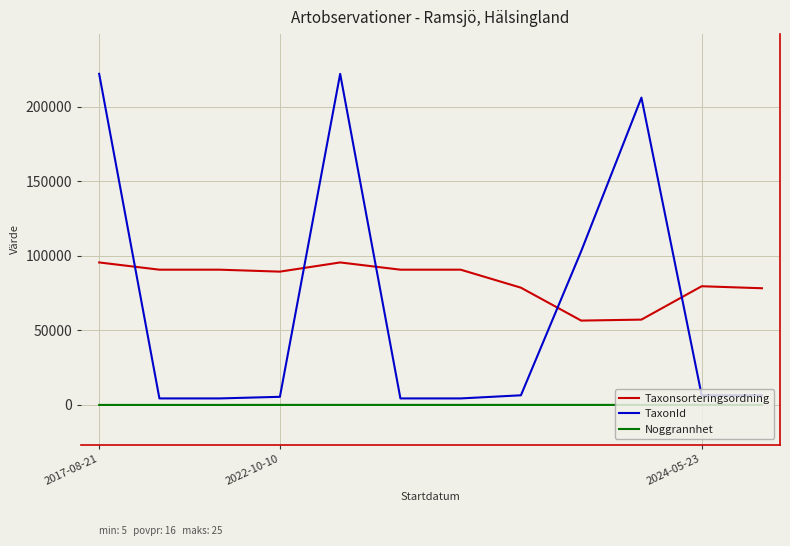

What is the lowest value of the Taxonsorteringsordning series?

56540